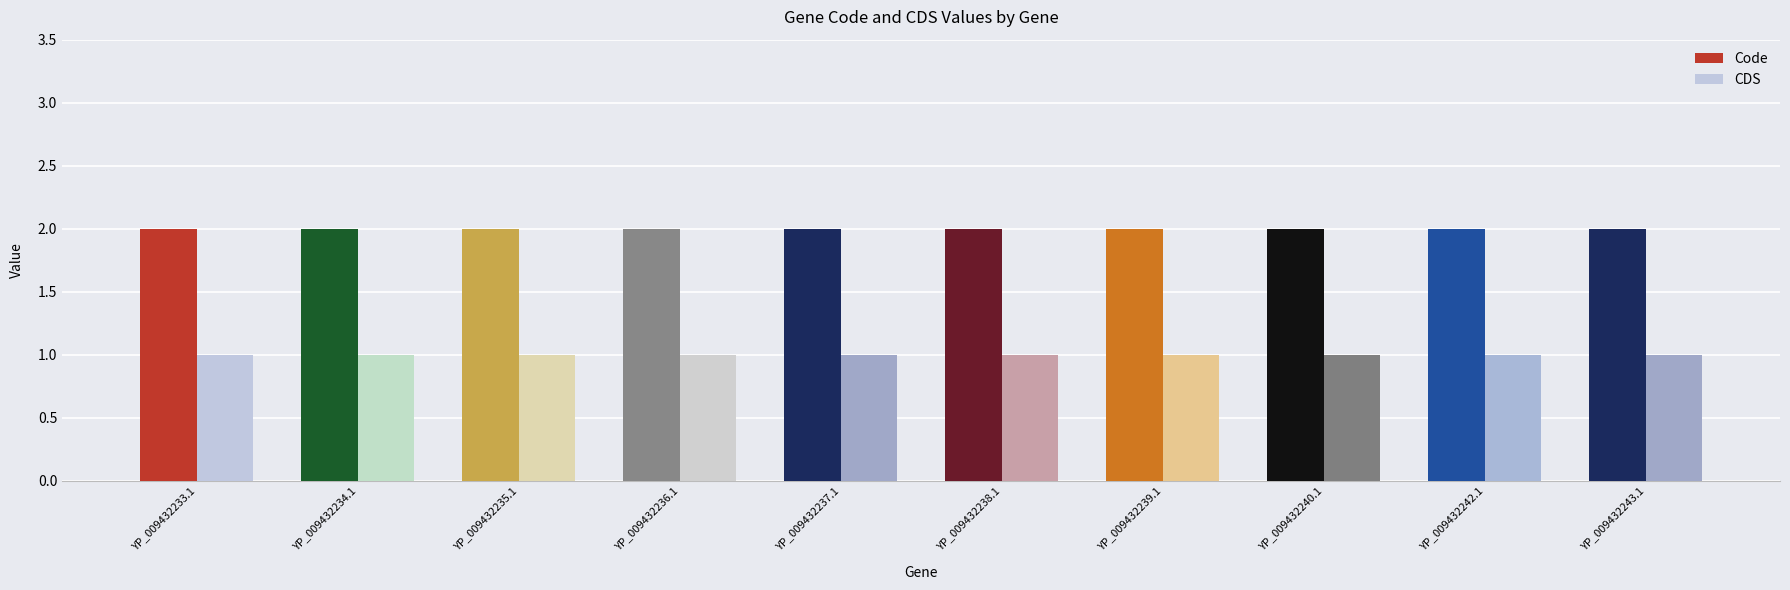

List the series in order of their peak value, highest first.

Code, CDS